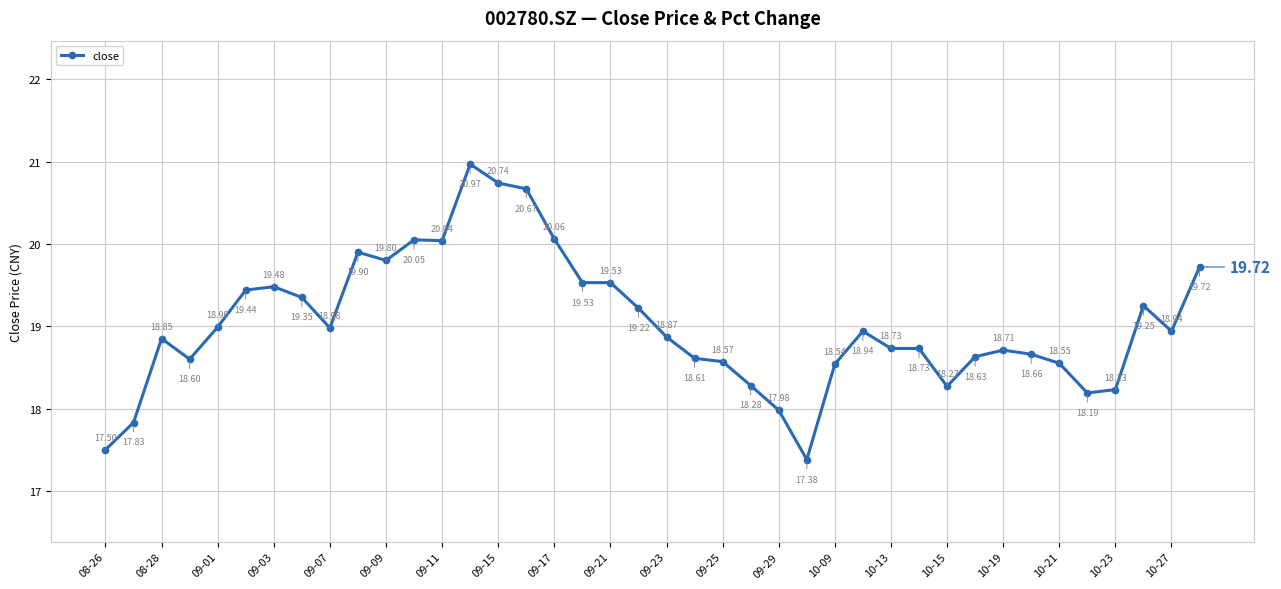

True or false: there are more than 1 points higher than both neighbors.

True